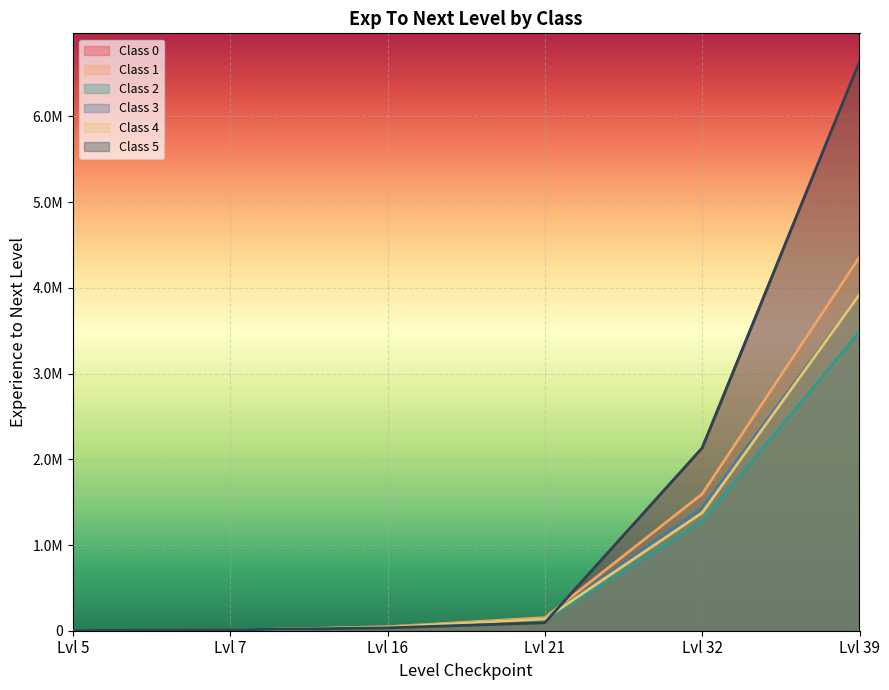

Between which two adjacent categories do Class 0 and Class 2 first intersect?

Lvl 7 and Lvl 16